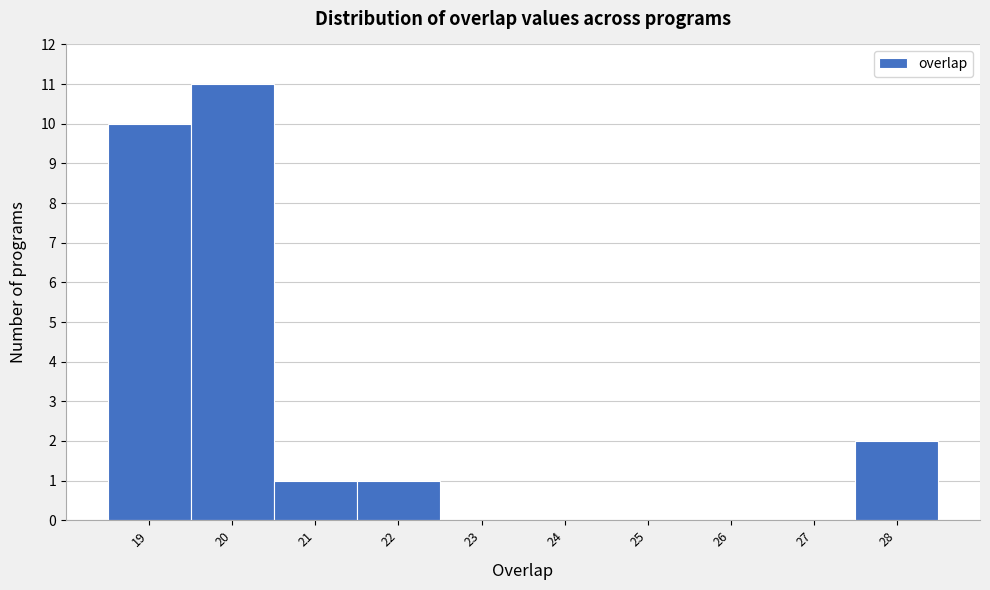

Which range on the x-axis has the tallest bar?

19.5 to 20.5